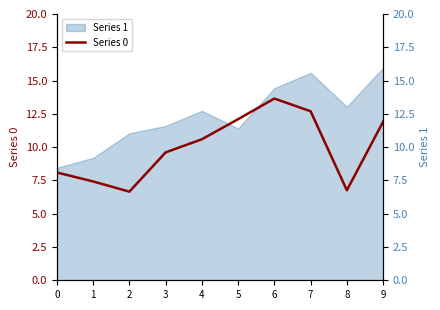

Rank the categories by value from lowest to highest.

2, 8, 1, 0, 3, 4, 9, 5, 7, 6